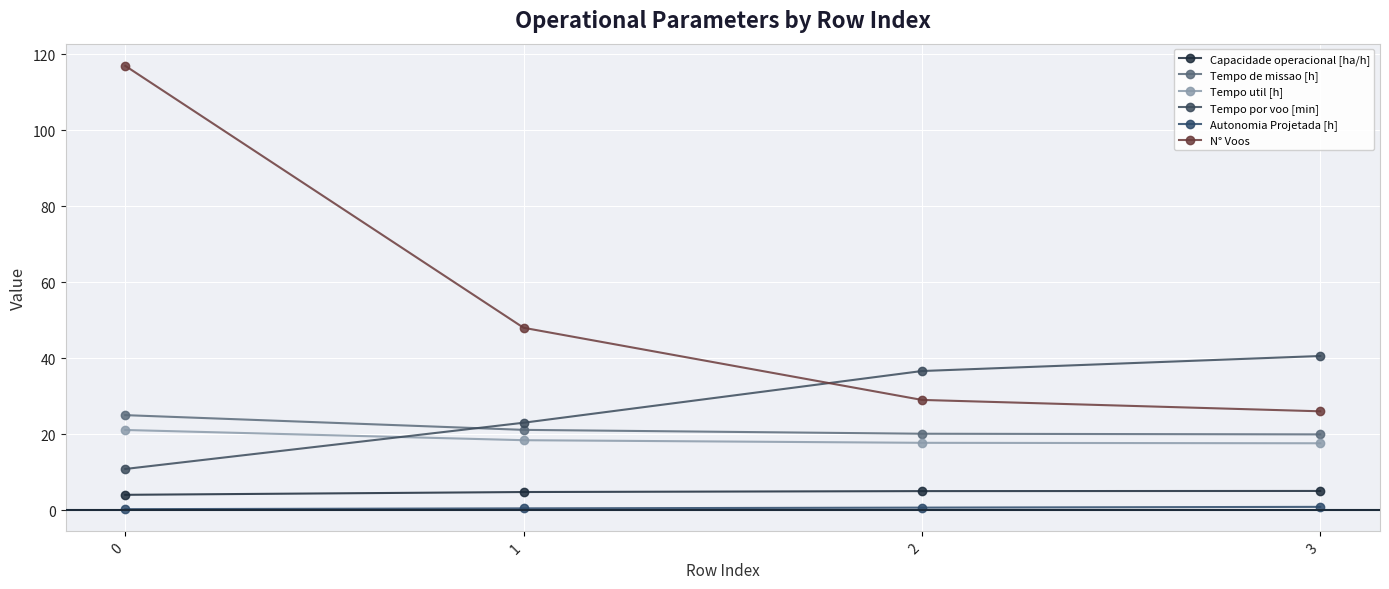

What is the spread (max minus min) of values at 0?

116.8